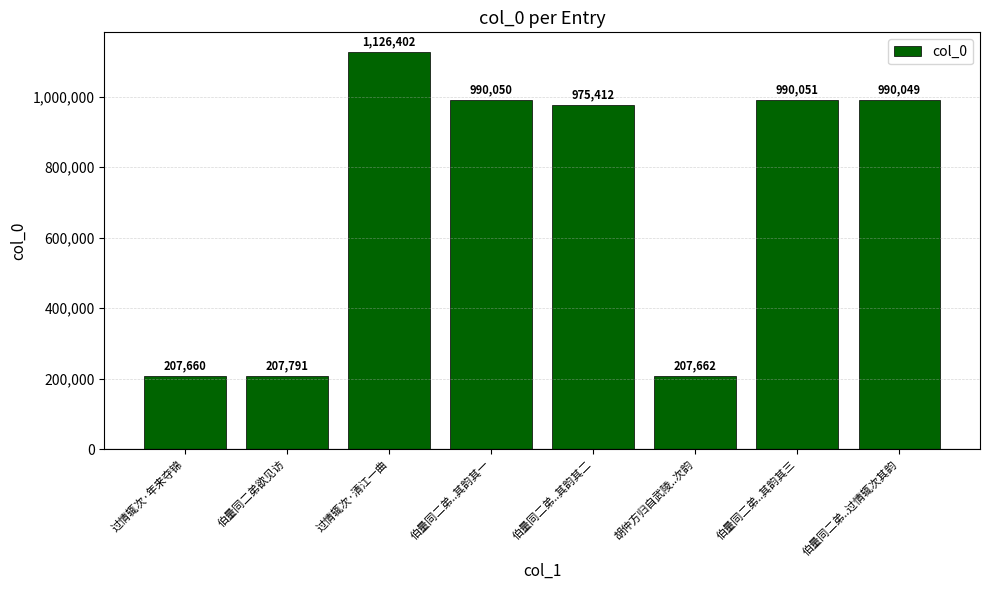

What is the maximum value shown in the chart?

1126402